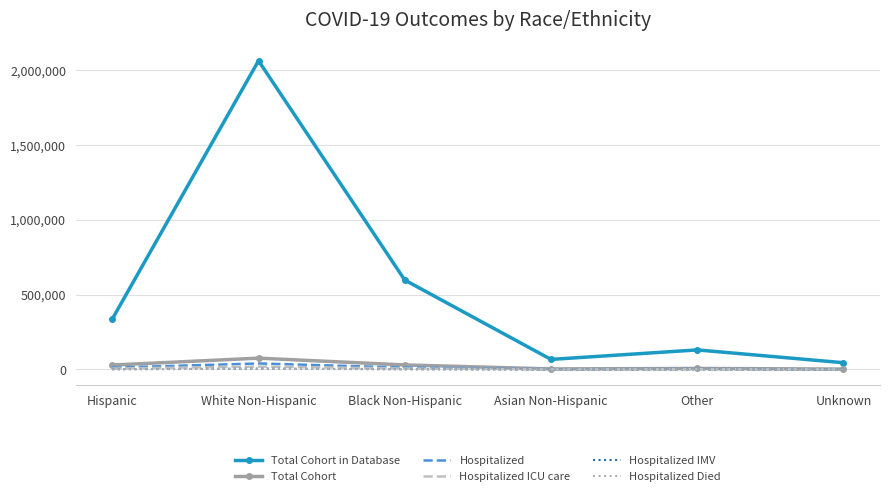

At how many categories does at least one series exceed 819911?

1